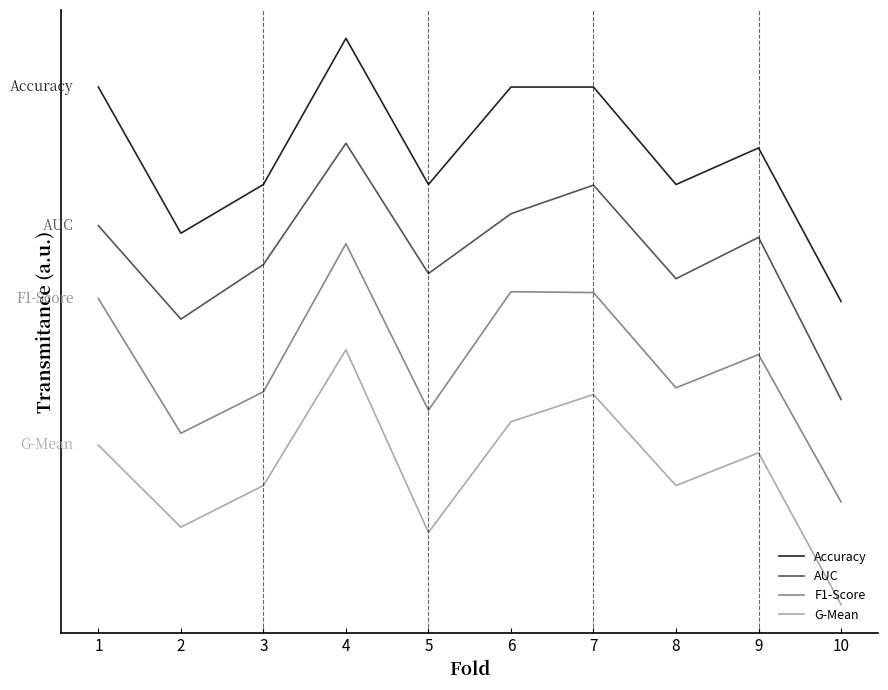

What is the lowest value of the F1-Score series?

0.7